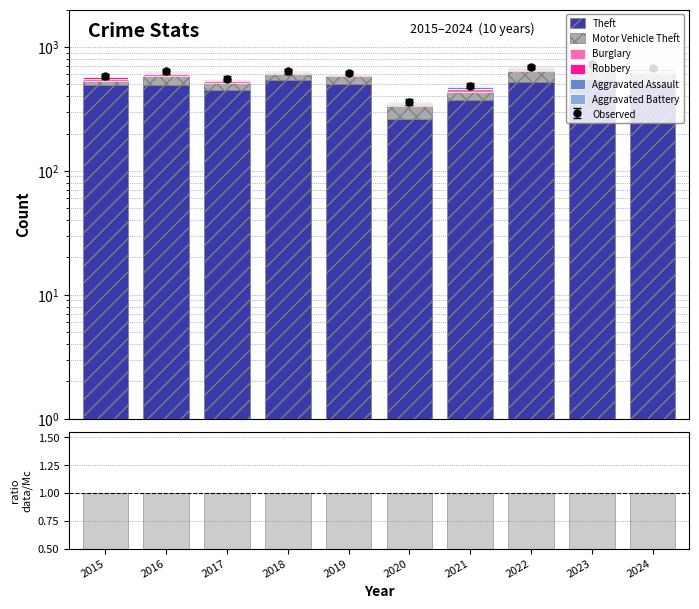

The Aggravated Assault series shows 2 at 2015. True or false?

False